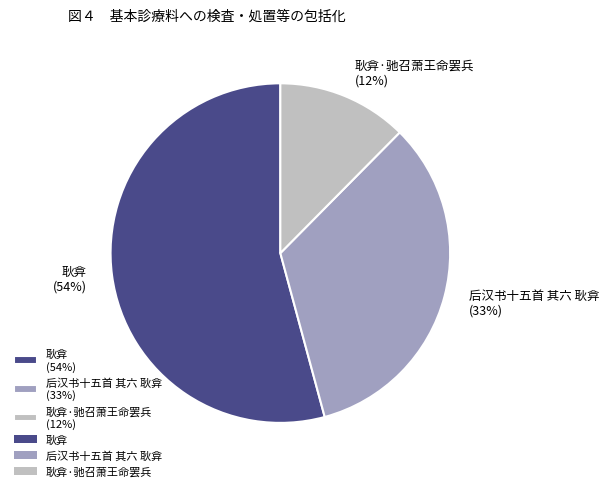

What is the largest slice in the pie chart?

耿弇 (54%)